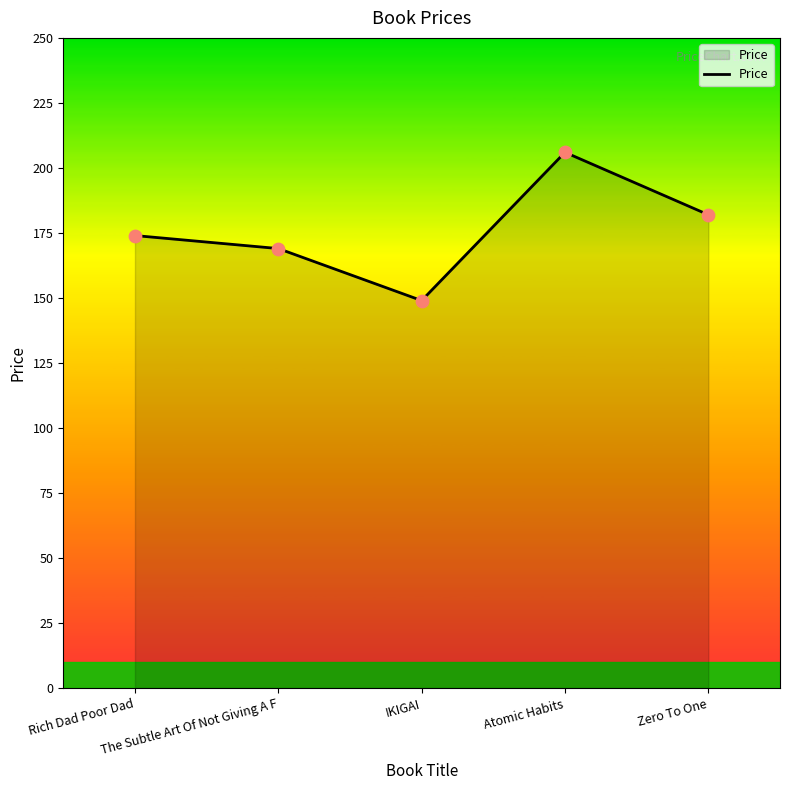

What is the ratio of the value at IKIGAI to the value at Zero To One?

0.8